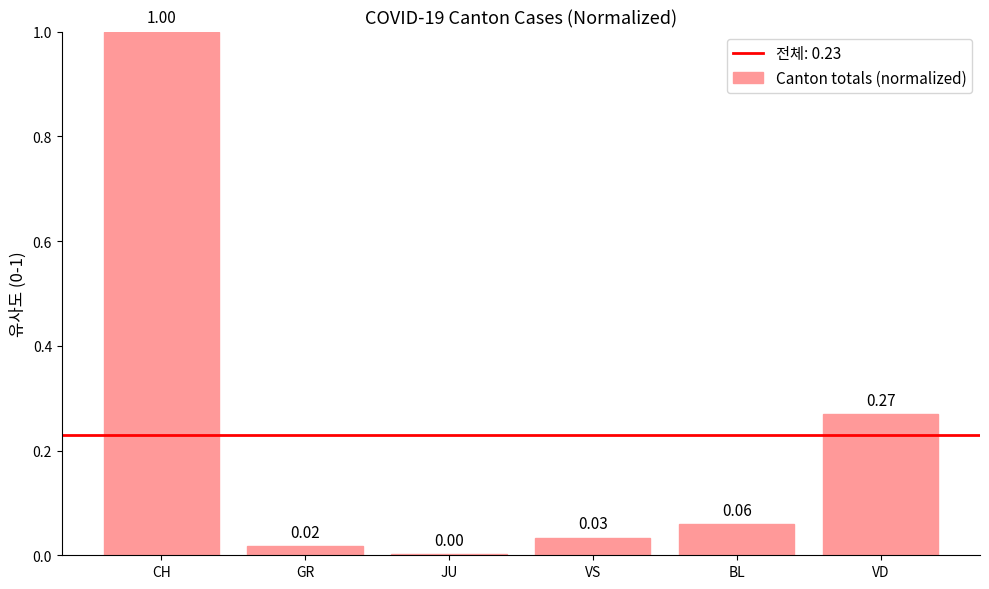

Are the bars grouped side by side (vs. stacked)?

No